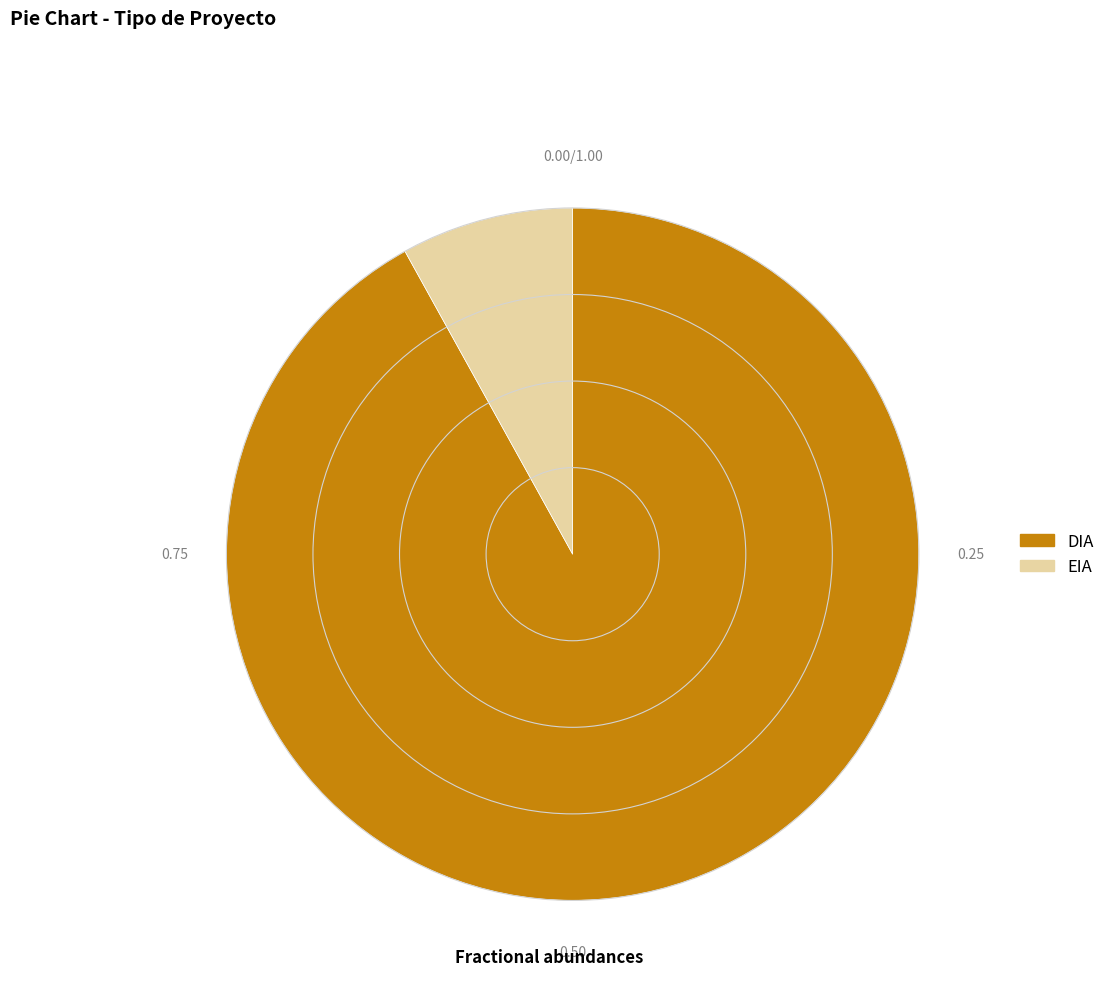

The DIA slice represents 99% of the pie. True or false?

False